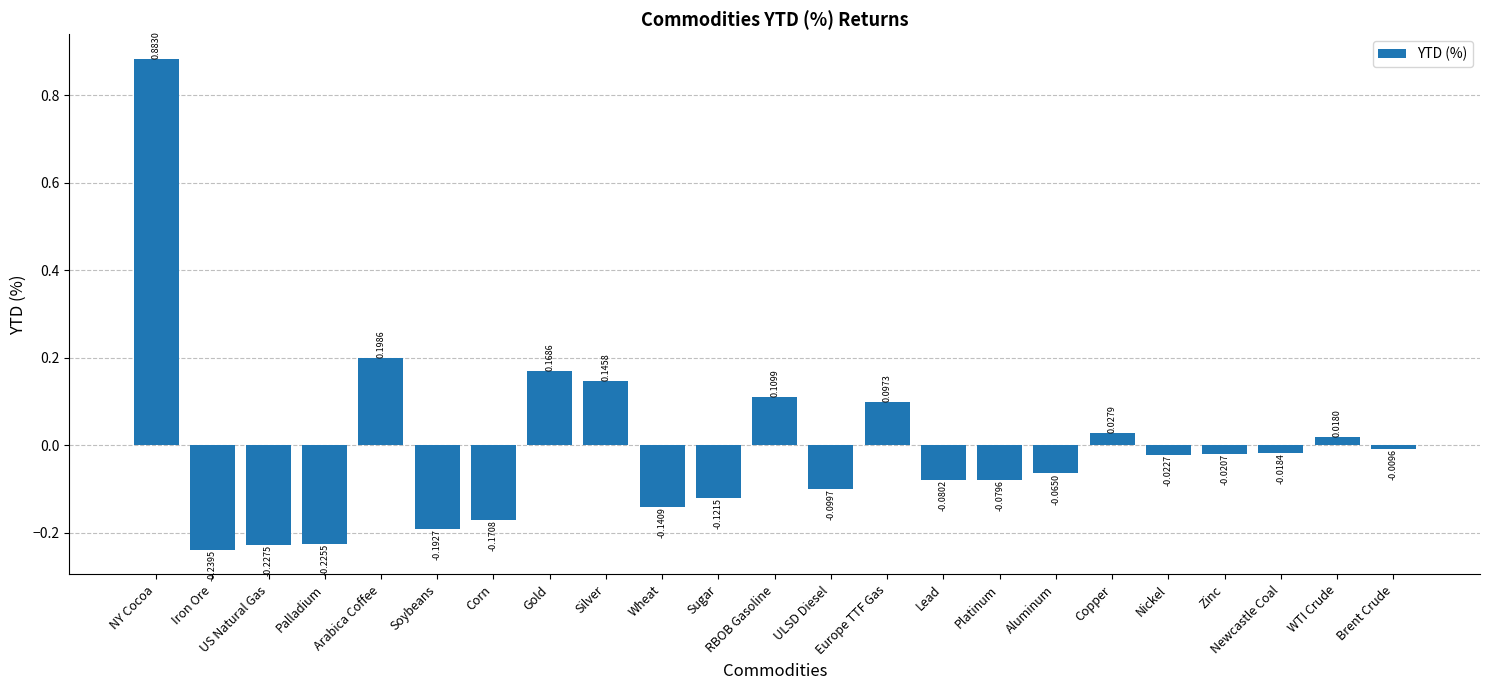

Where is the data nearest to the value 0?

Brent Crude